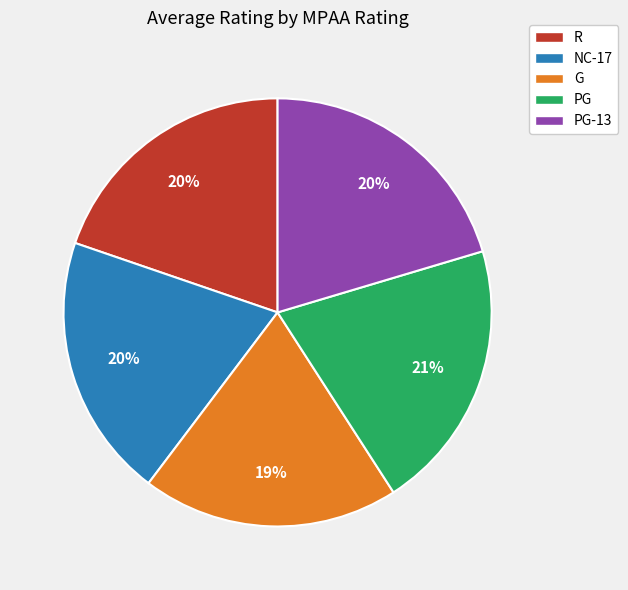

The R slice represents 20% of the pie. True or false?

True